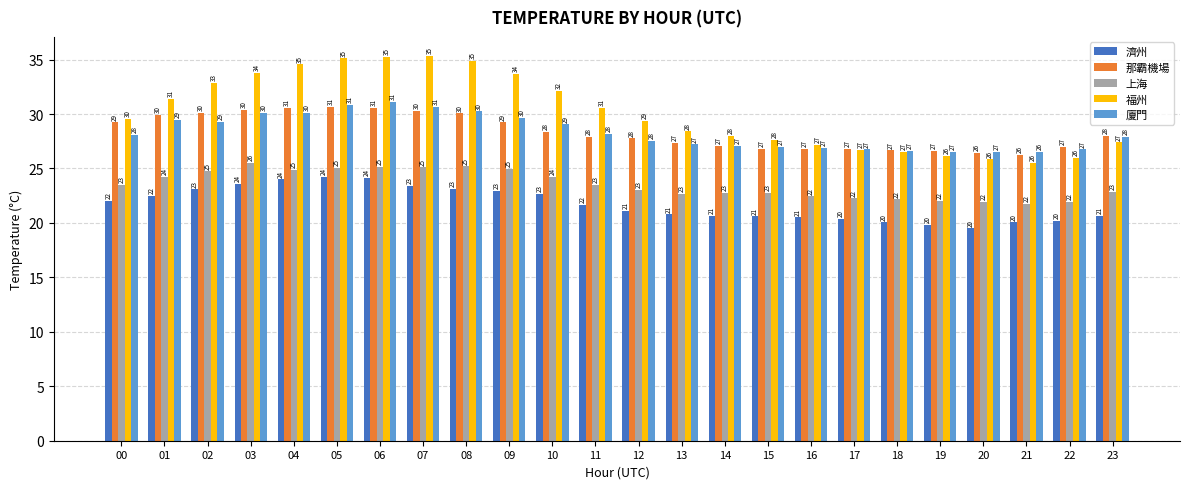

What is the sum of all 福州 values?

723.7